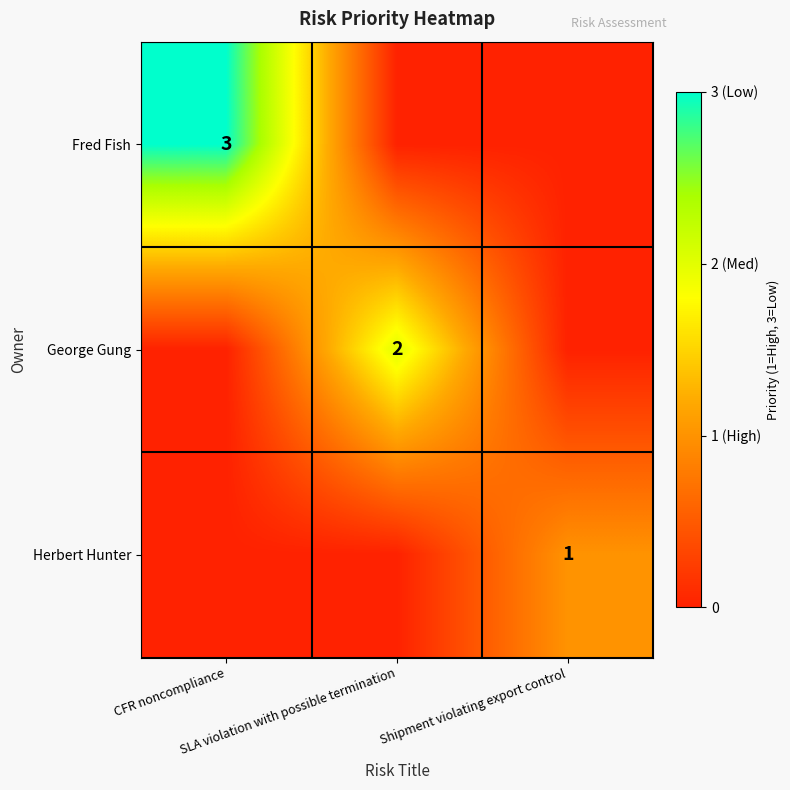

Which series has the widest spread of values?

Fred Fish